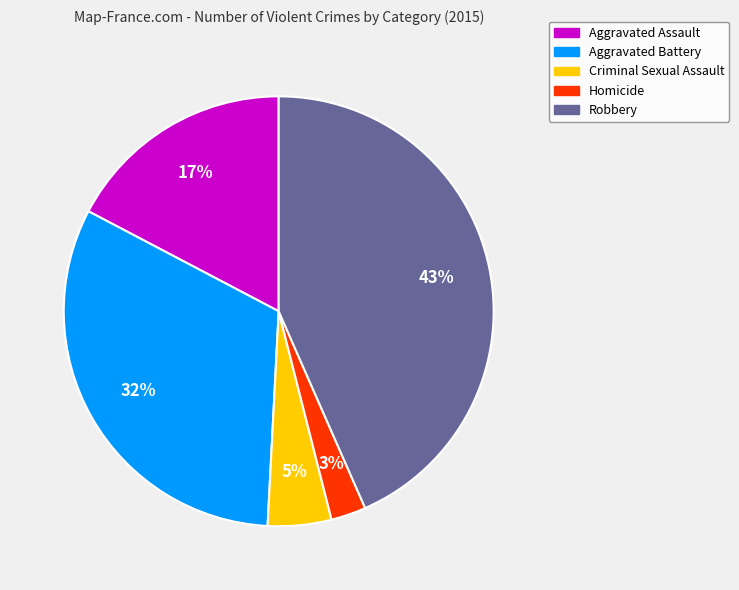

Is it true that Aggravated Battery is 32% of the pie?

True